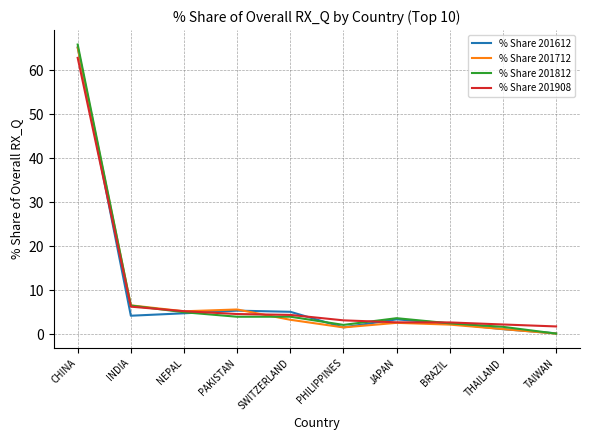

What is the total value across all series at NEPAL?

20.3